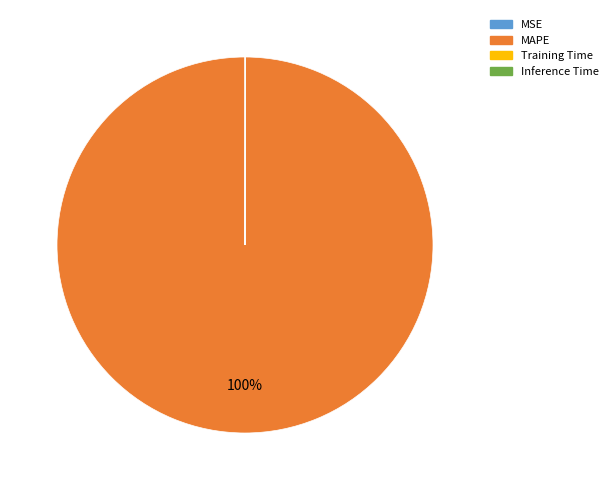

To the nearest percent, what is the difference between the largest and smallest slice percentages?

100%